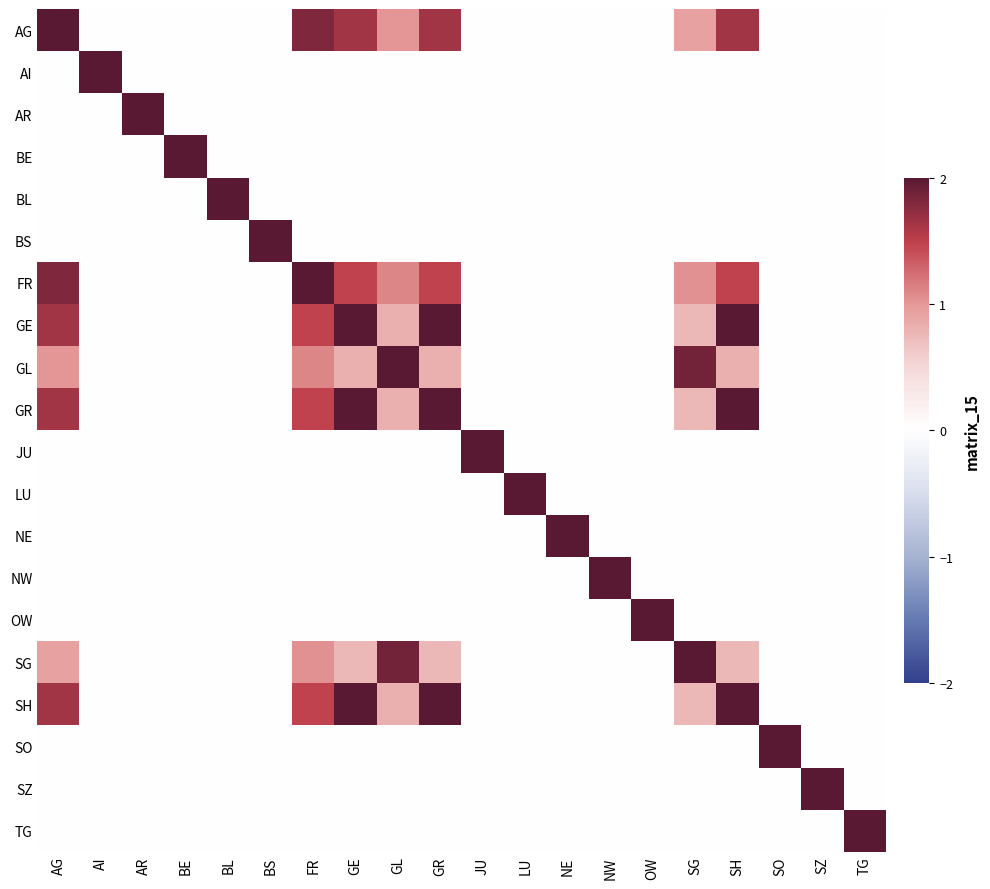

Rank the series at BS from highest to lowest value.

BS, AG, AI, AR, BE, BL, FR, GE, GL, GR, JU, LU, NE, NW, OW, SG, SH, SO, SZ, TG